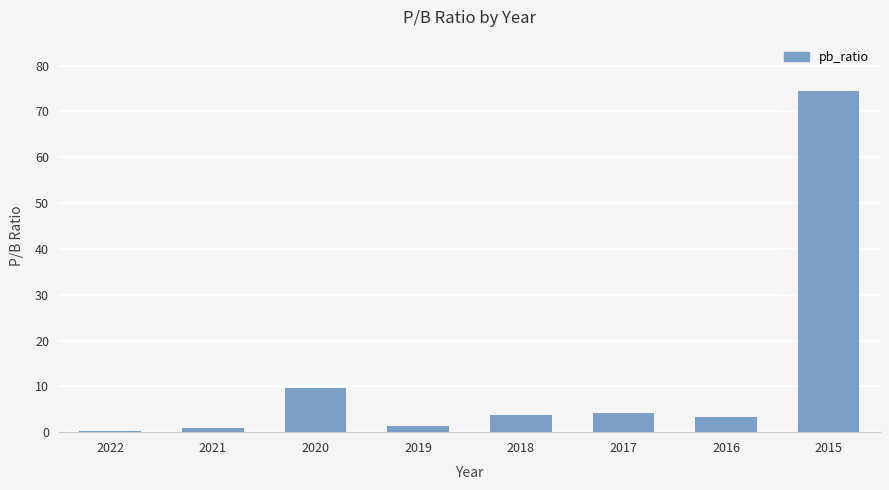

Approximately how many times larger is the value at 2017 compared to 2019?

2.9